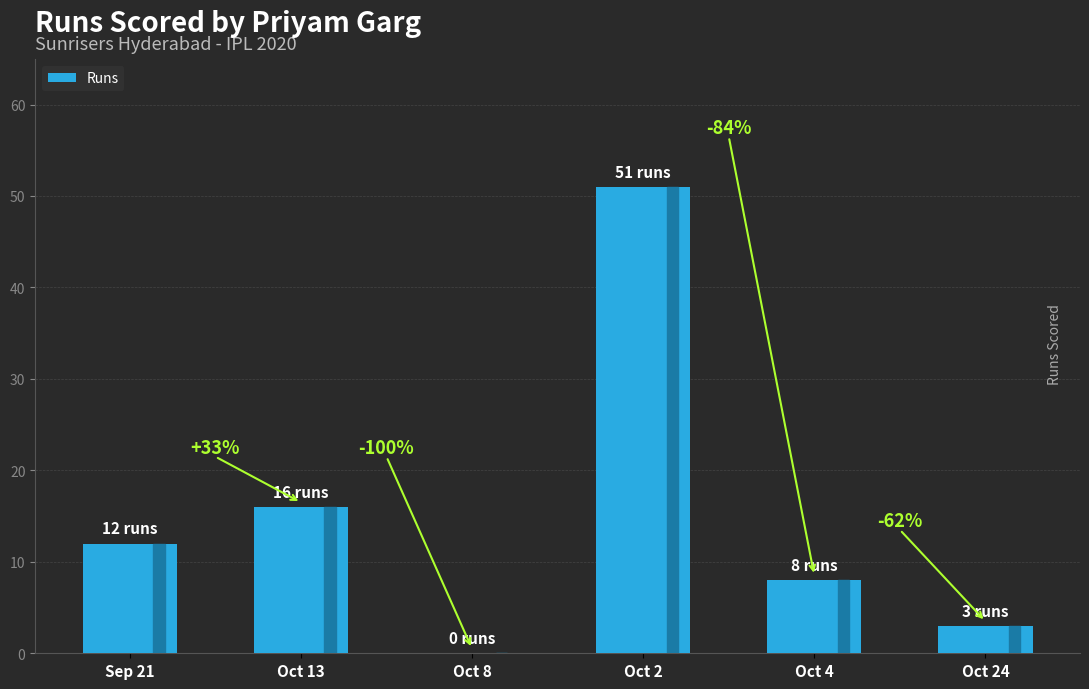

True or false: the data shows 16 at Oct 13.

True